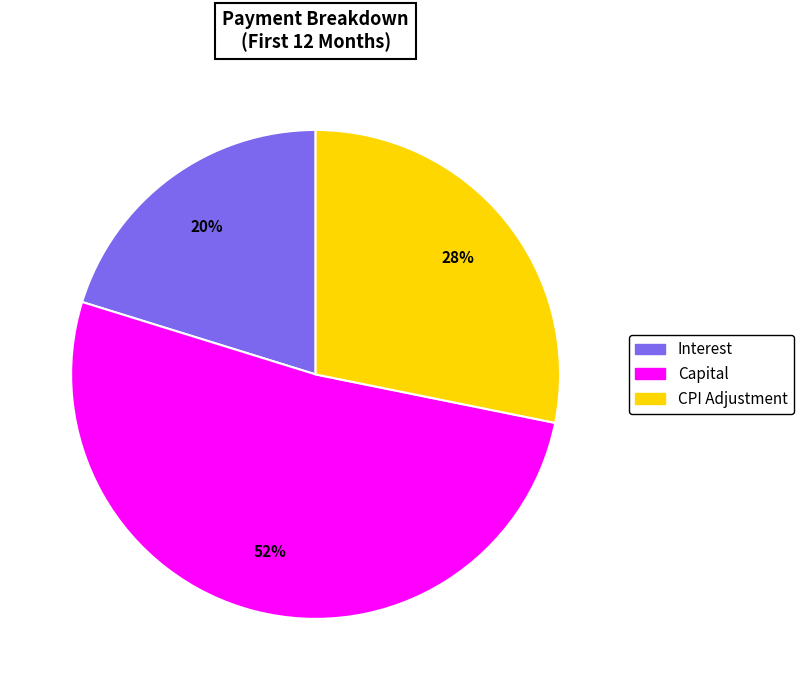

Does any single category account for the majority?

Yes